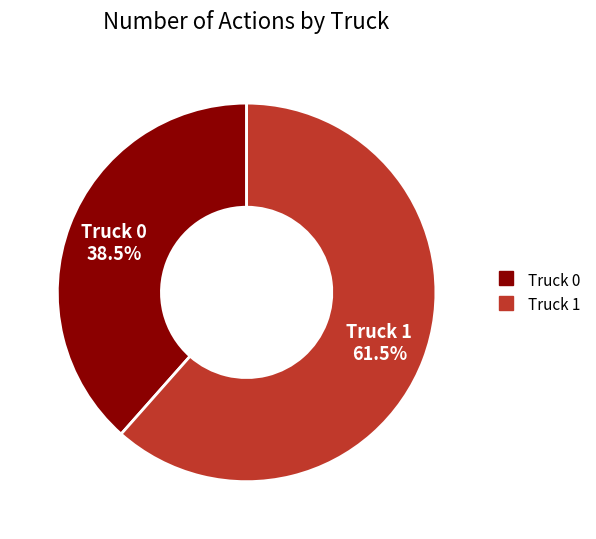

What is the smallest slice in the pie chart?

Truck 0